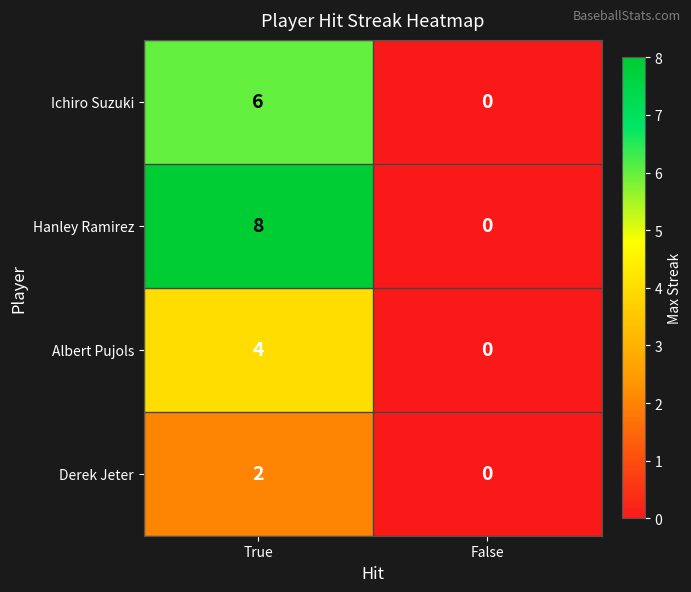

Reading right to left, list all the values displayed in this chart.

Ichiro Suzuki: False=0	True=6
Hanley Ramirez: False=0	True=8
Albert Pujols: False=0	True=4
Derek Jeter: False=0	True=2